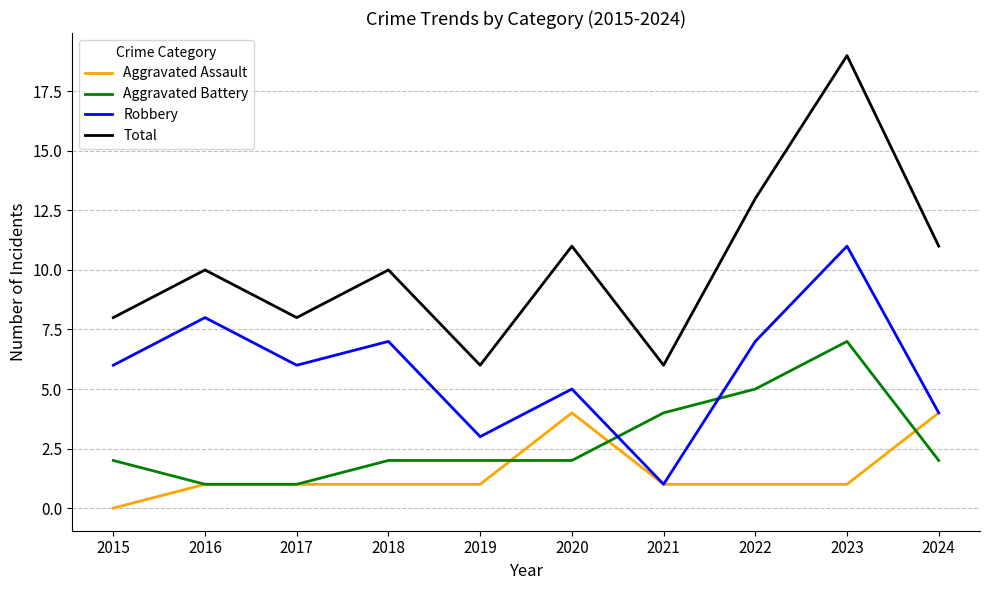

Where is the first local minimum for Robbery?

2017